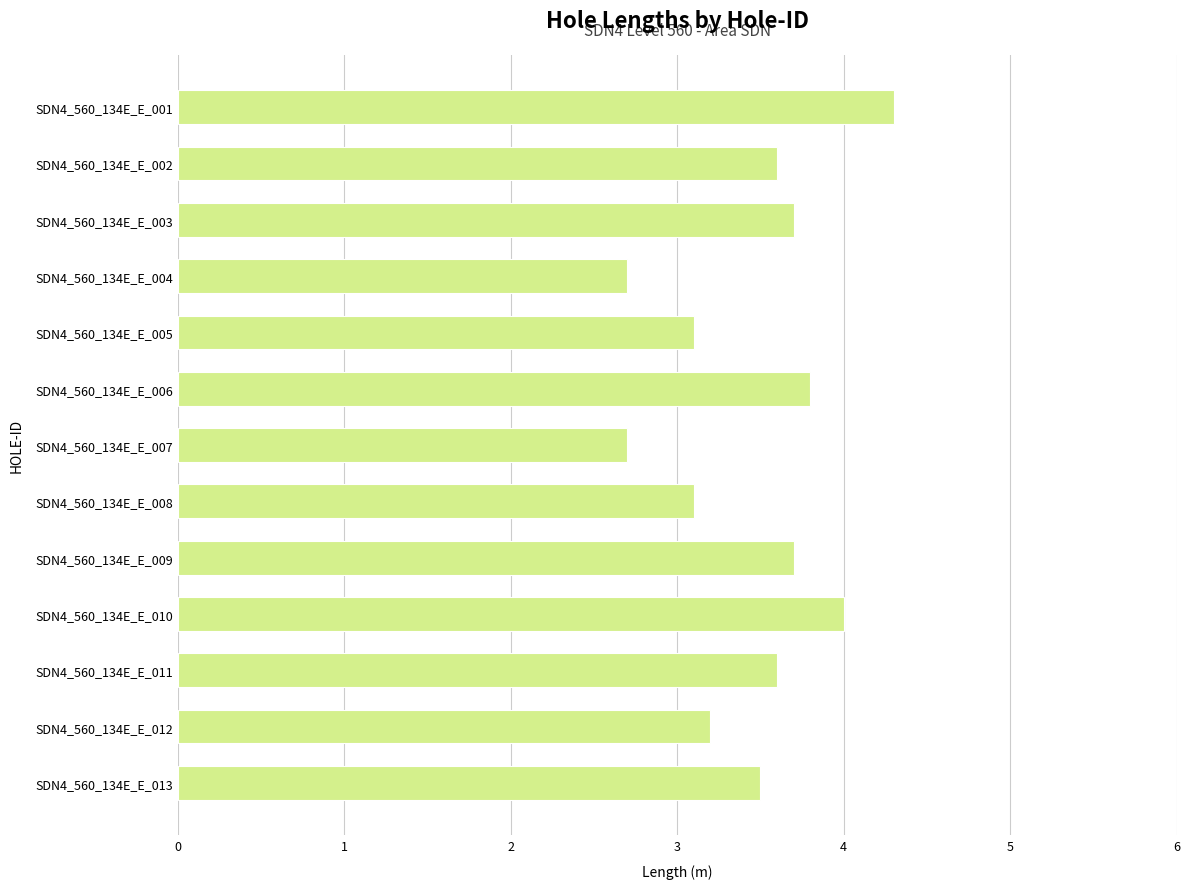

Does the chart contain stacked bars?

No